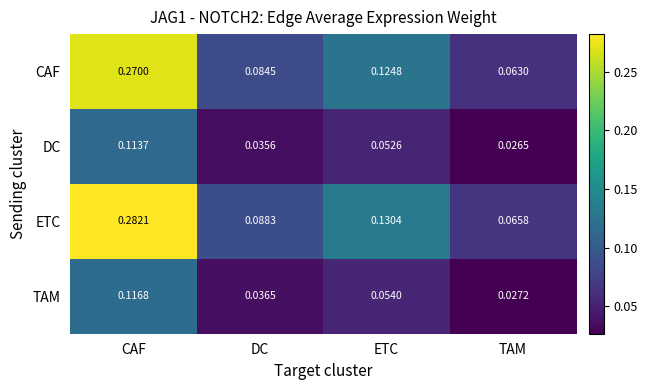

At which label does CAF reach its peak?

CAF